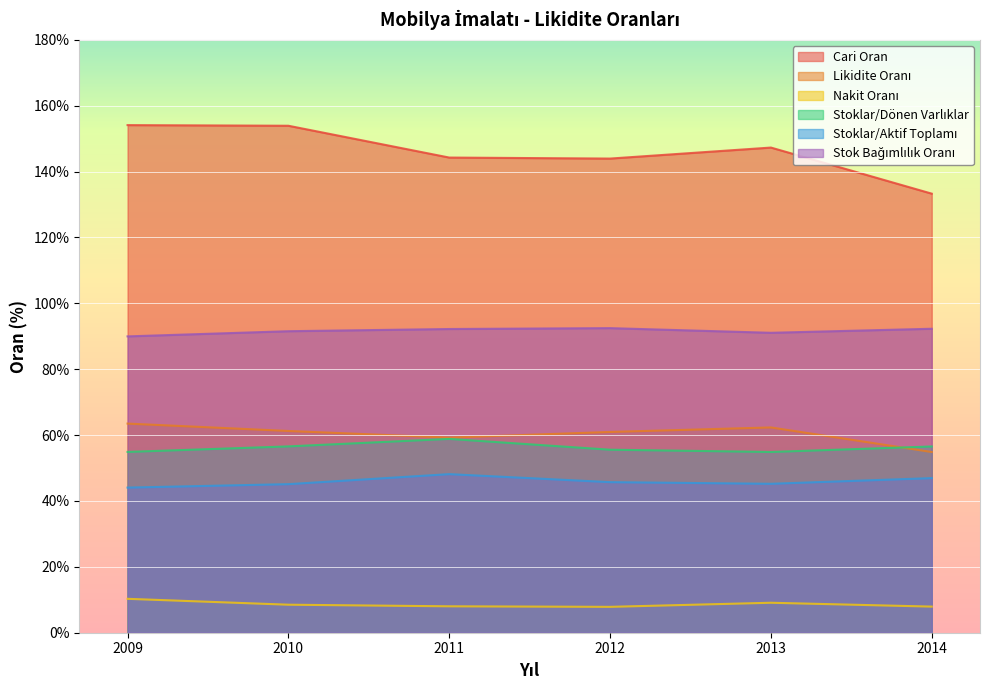

What is the sum of all Cari Oran values?

876.8